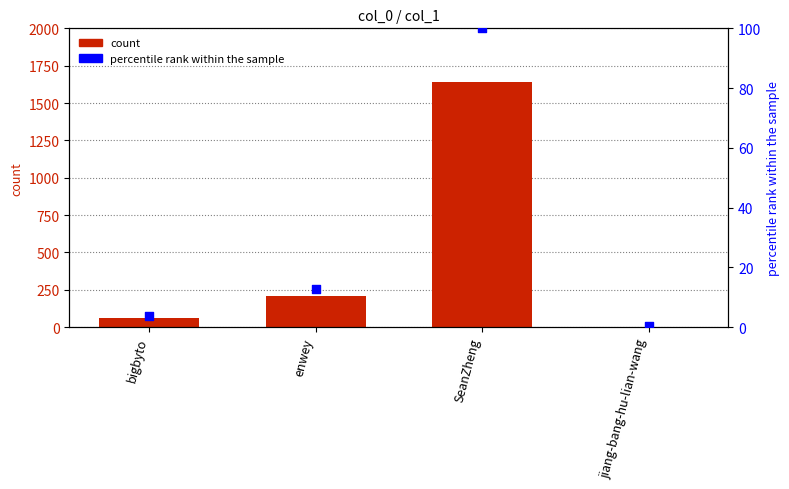

What are all the series names shown in the legend?

count, percentile rank within the sample